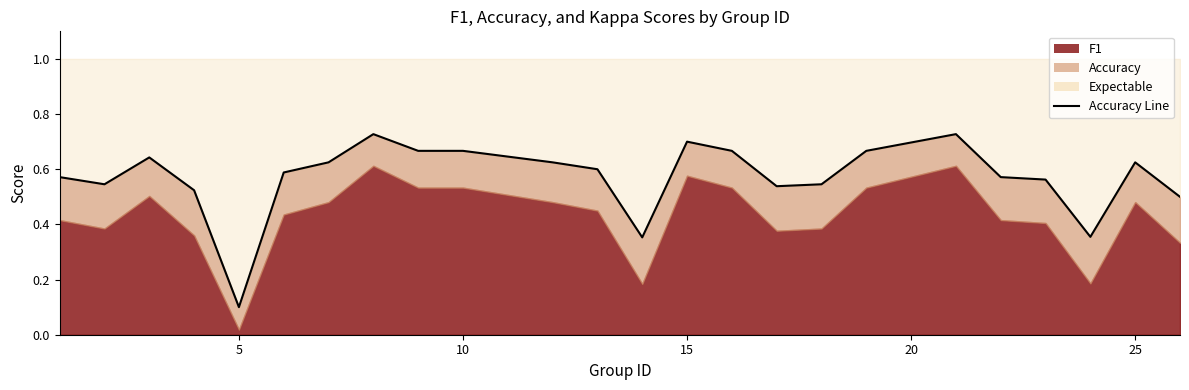

How many points are lower than both their immediate neighbors (excluding endpoints)?

5